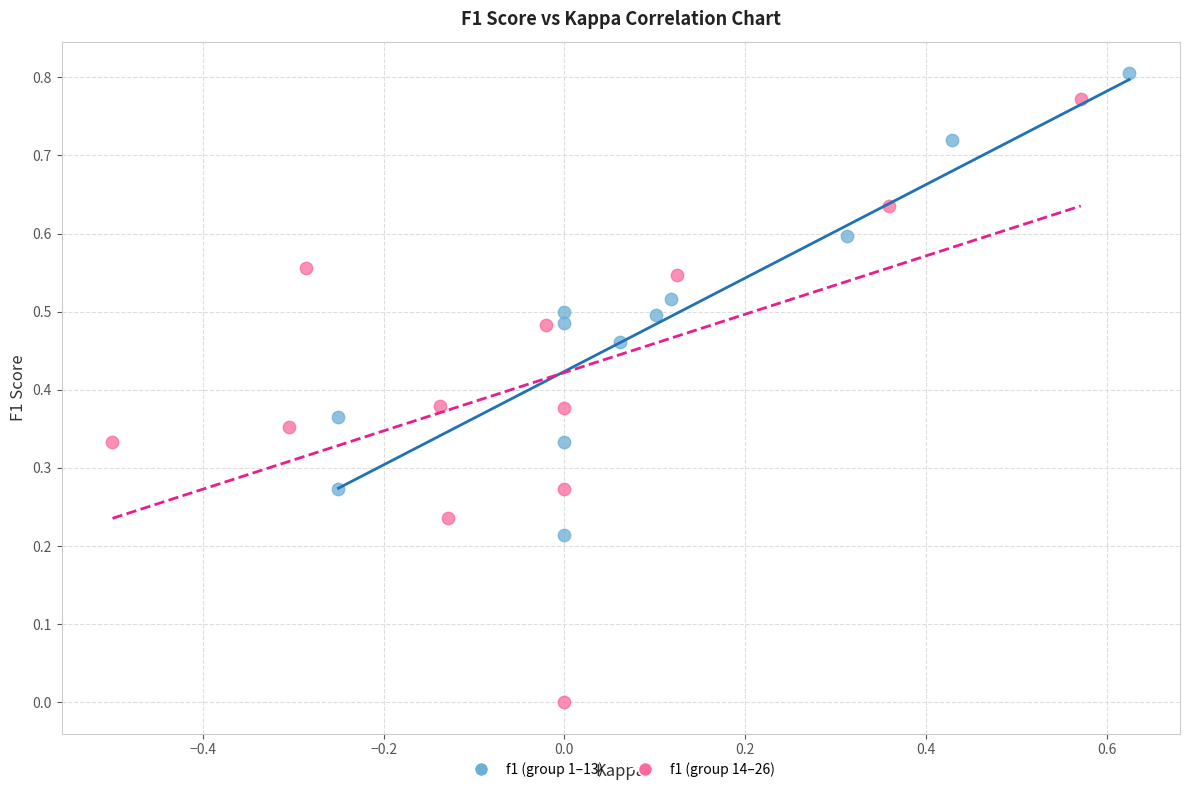

What are all the series names shown in the legend?

f1 (group 1–13), f1 (group 14–26)